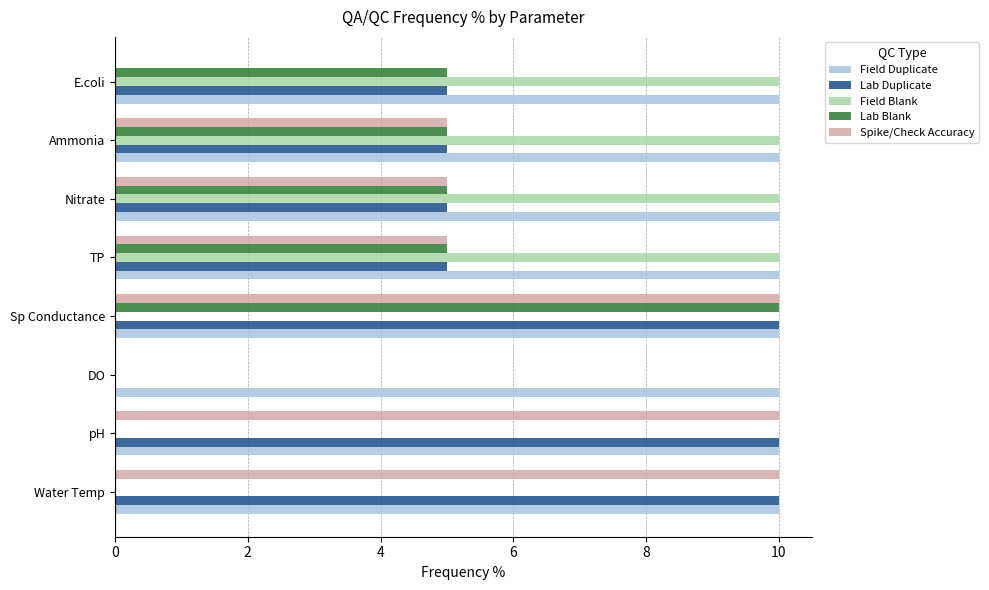

At which category is the sum across all series the highest?

Sp Conductance